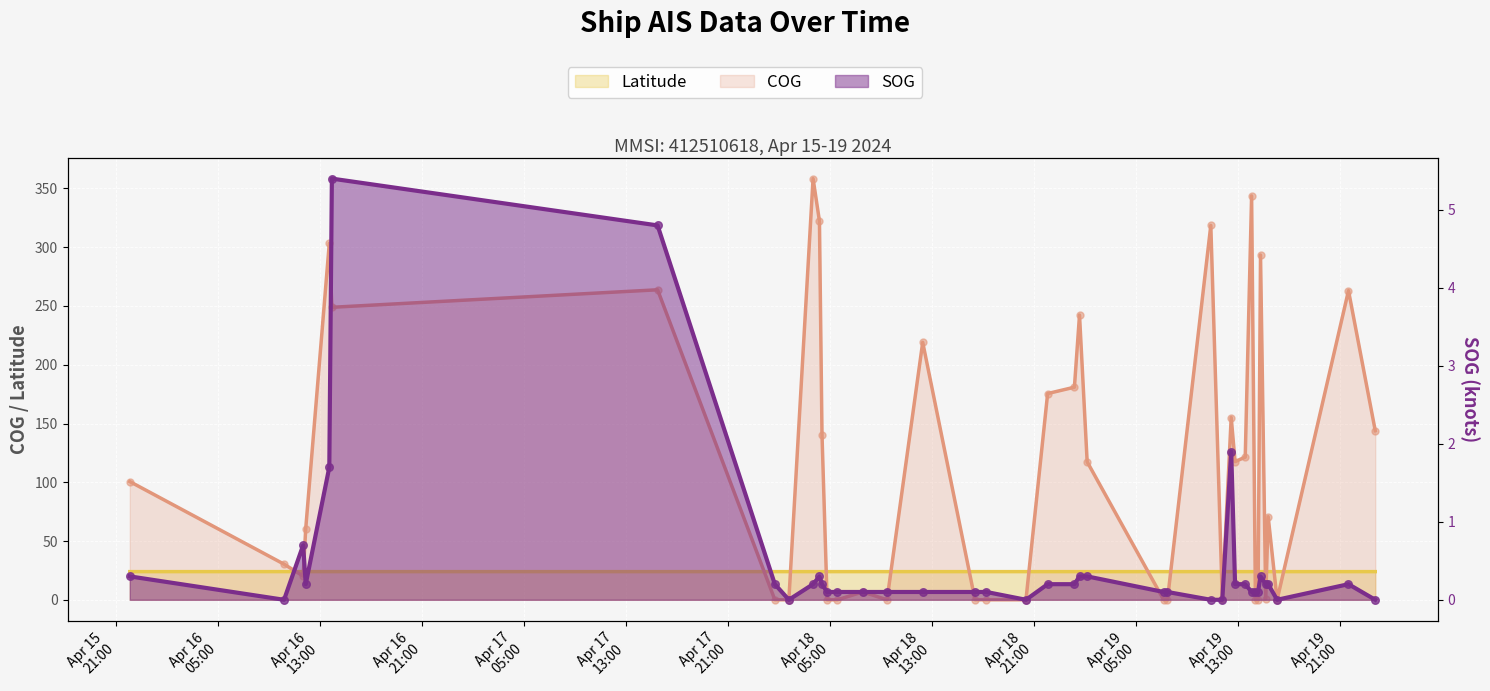

Which series has the largest total across all categories?

COG